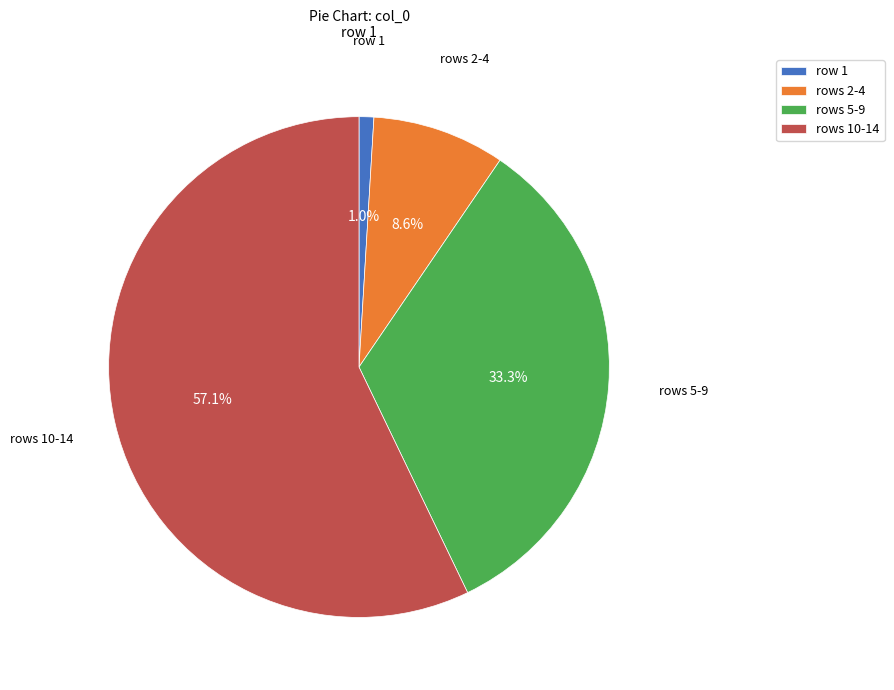

To the nearest percent, what is the average slice percentage?

25%